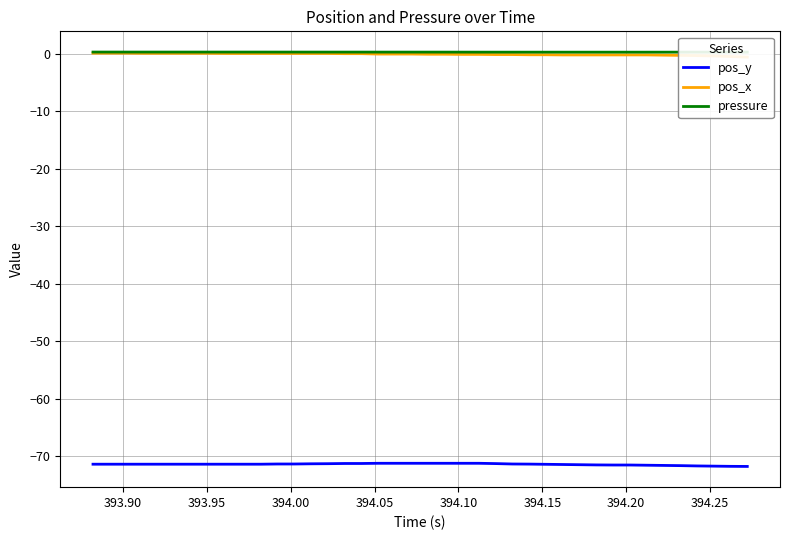

Is this an area chart (filled region under the line)?

No